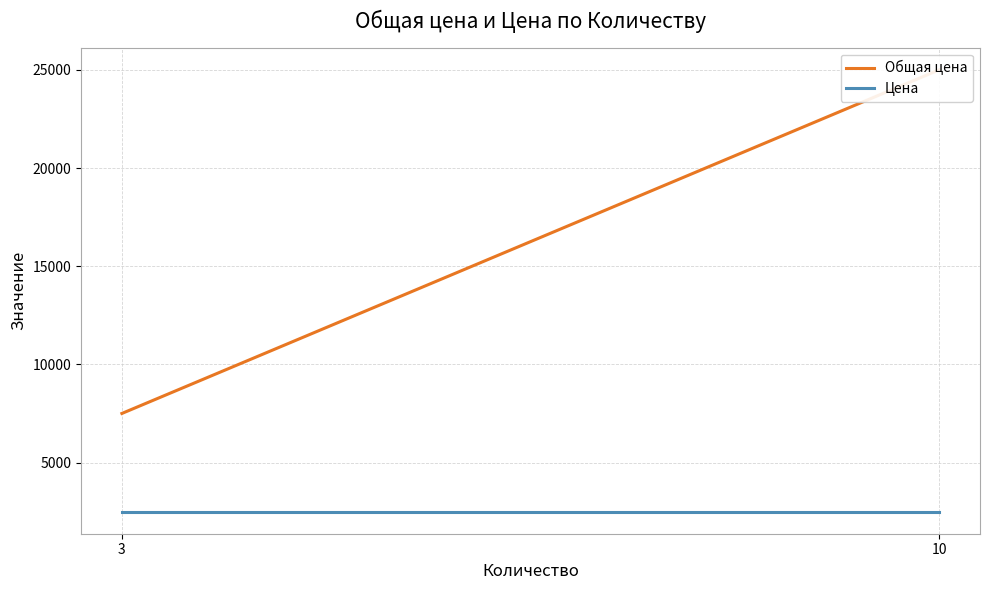

What is the value of the Общая цена point at the 2nd from the left?

7500